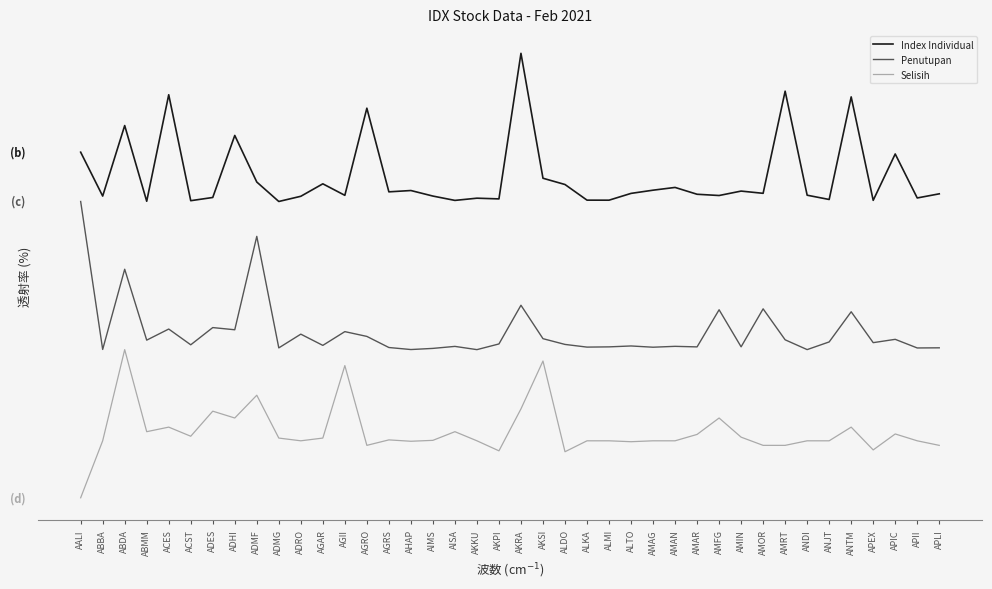

What are all the series names shown in the legend?

Index Individual, Penutupan, Selisih